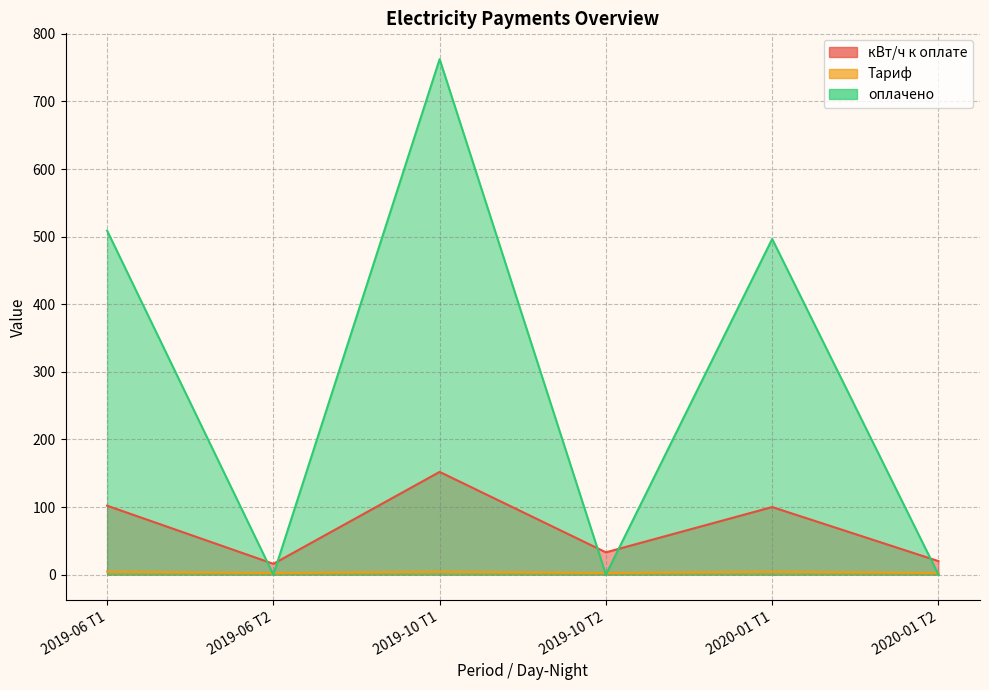

How many values in the кВт/ч к оплате series exceed 100?

2